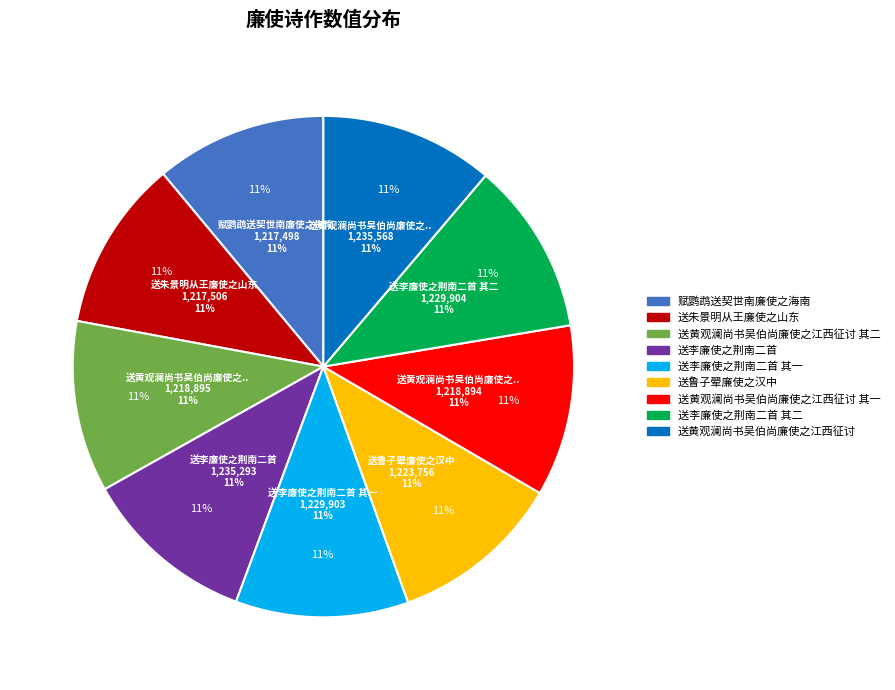

To the nearest percent, what percentage of the pie is 送李廉使之荆南二首?

11%